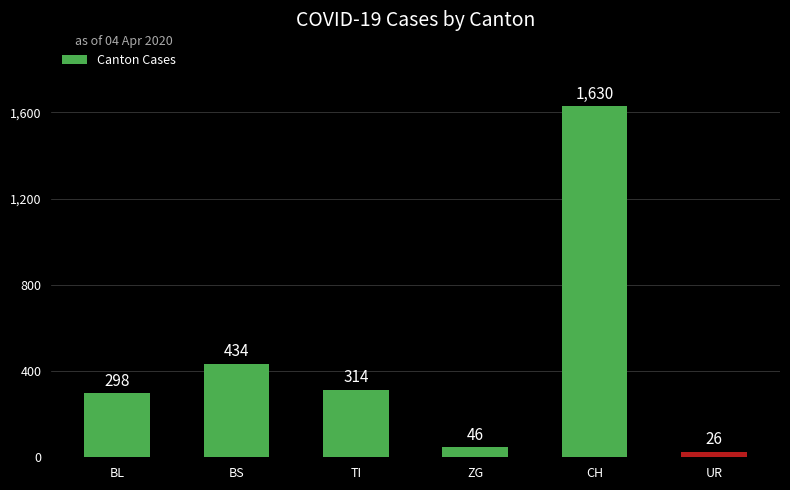

Count the number of data series in this chart.

1